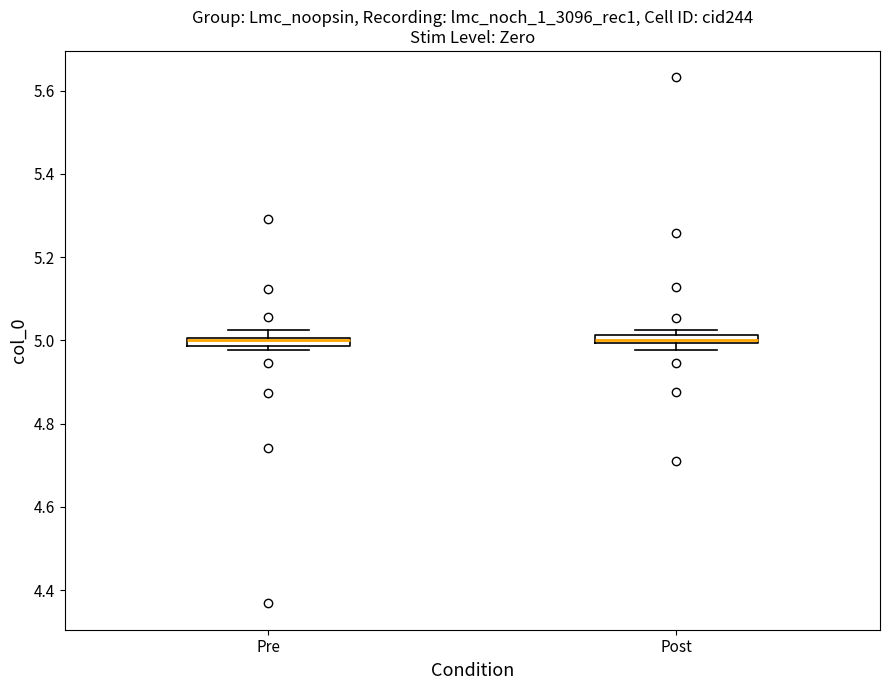

Where is the lower edge of the box for Post on the y-axis? The values are not printed on the chart, so give them approximately, as read against the axis.

5.00